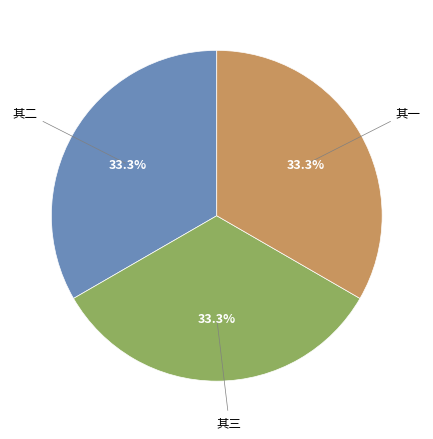

Do 其三 and 其二 together represent more than half of the pie?

Yes